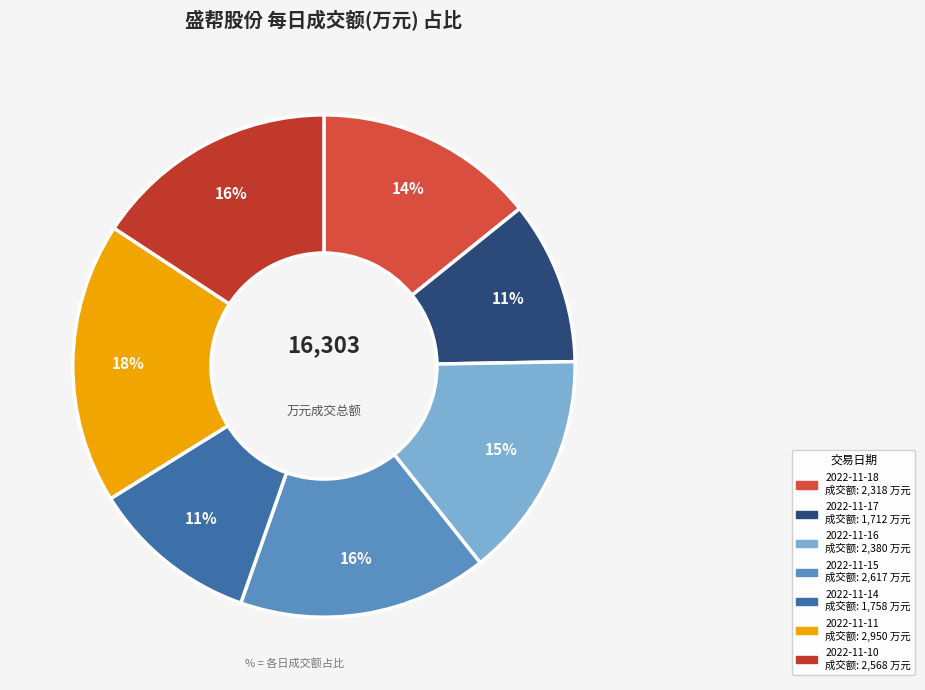

Combined, what portion of the pie is 2022-11-16 and 2022-11-14?

25.4%